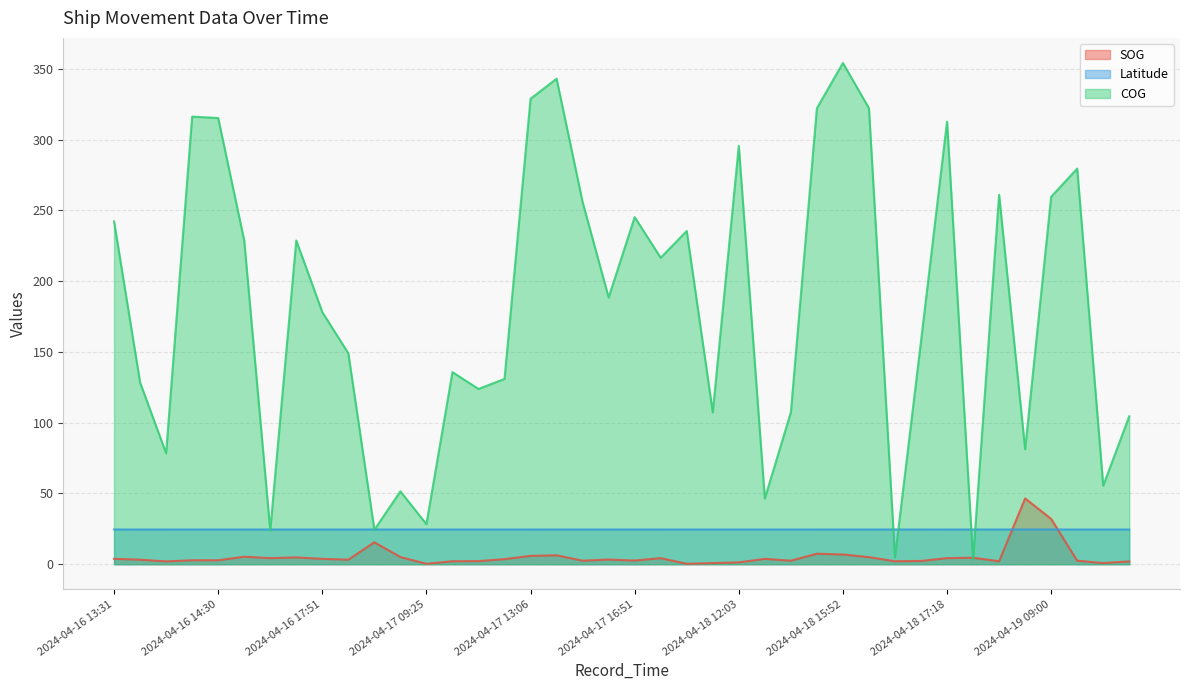

What value does the COG series have at 2024-04-18 16:44?

4.7